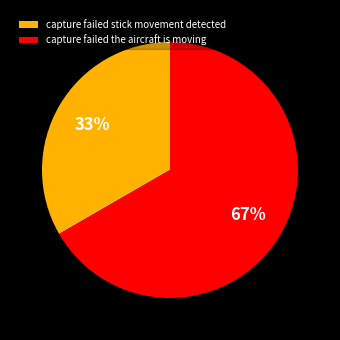

Rank the categories by value from lowest to highest.

capture failed stick movement detected, capture failed the aircraft is moving